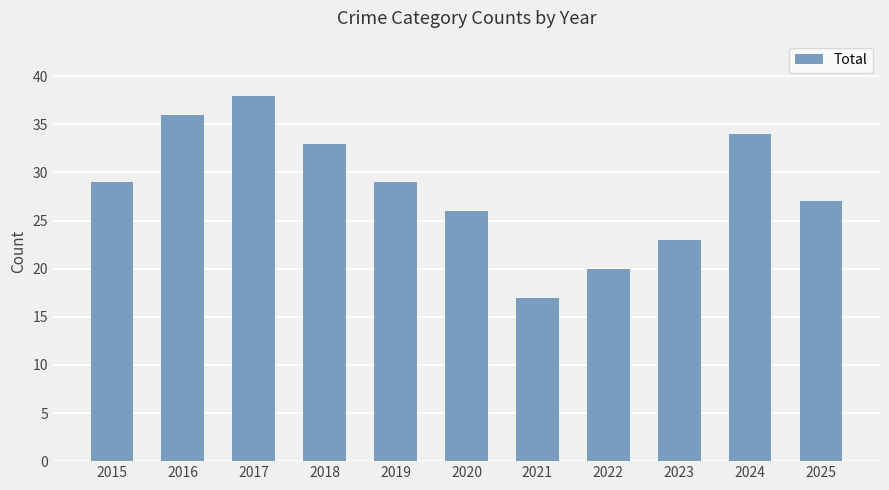

What is the difference between the maximum and minimum values?

21